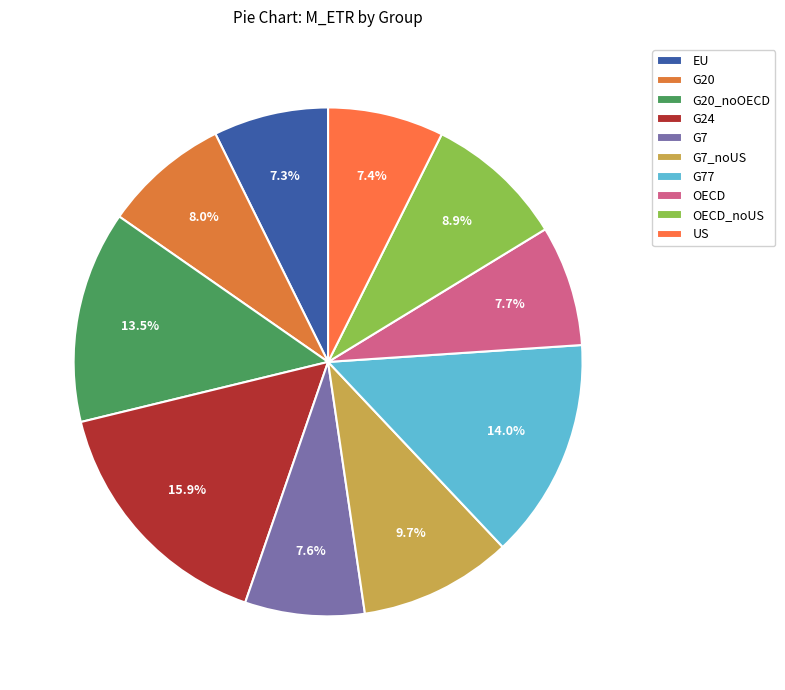

How much of the chart is everything except EU?

92.7%